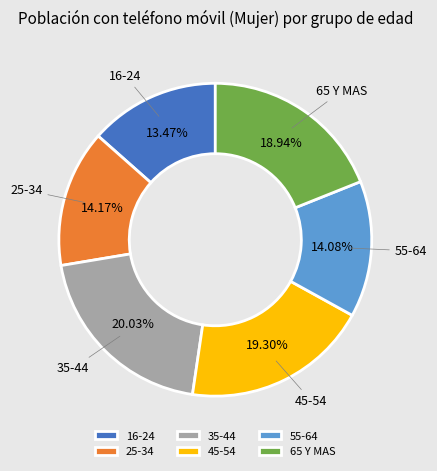

Is there a majority slice in this chart?

No